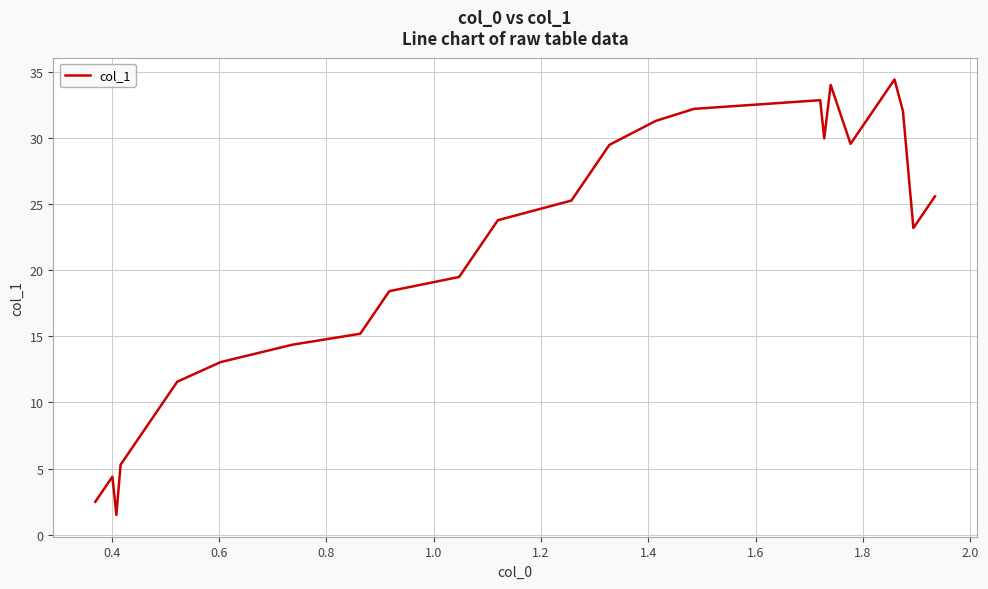

What is the minimum value shown in the chart?

1.5